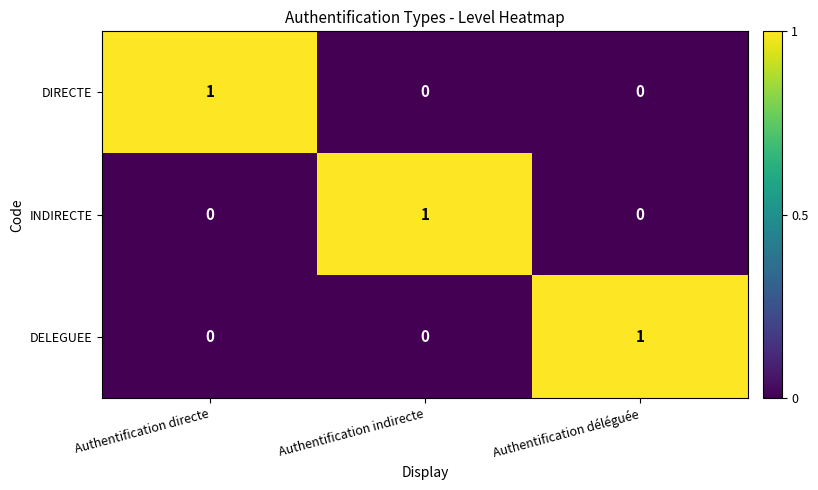

True or false: INDIRECTE has a value of 1 at Authentification indirecte.

True